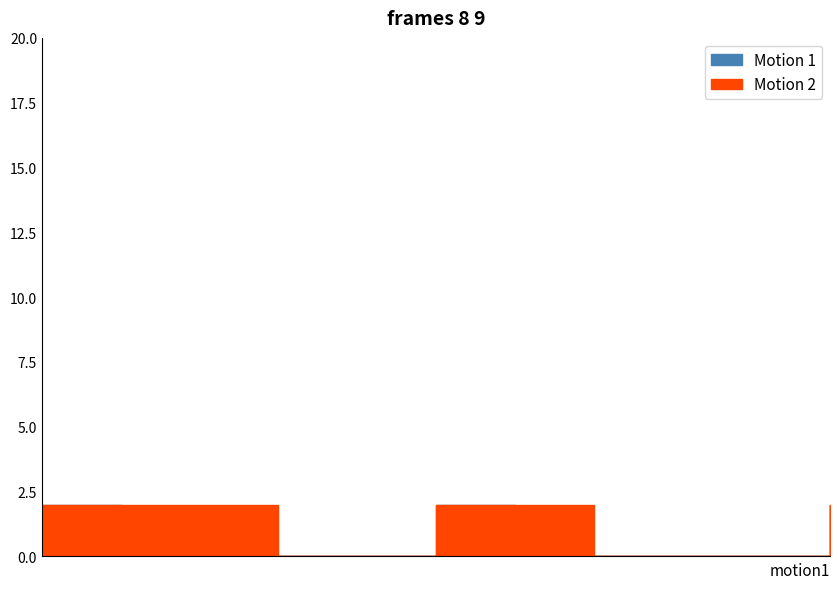

What is the difference between the second highest and minimum values in the Motion 2 series?

2